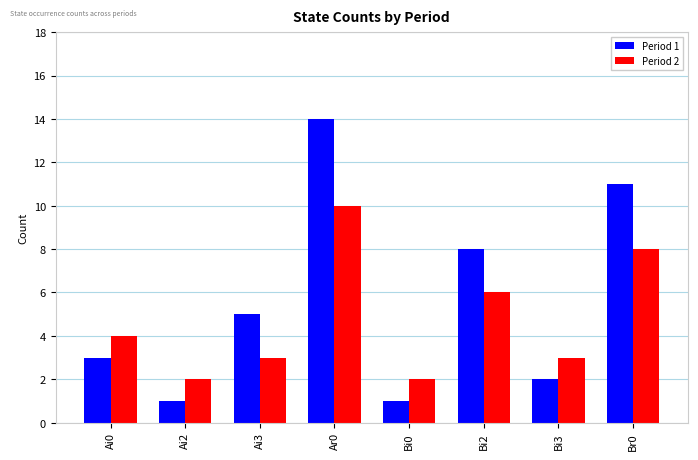

The Period 1 series shows 3 at Br0. True or false?

False